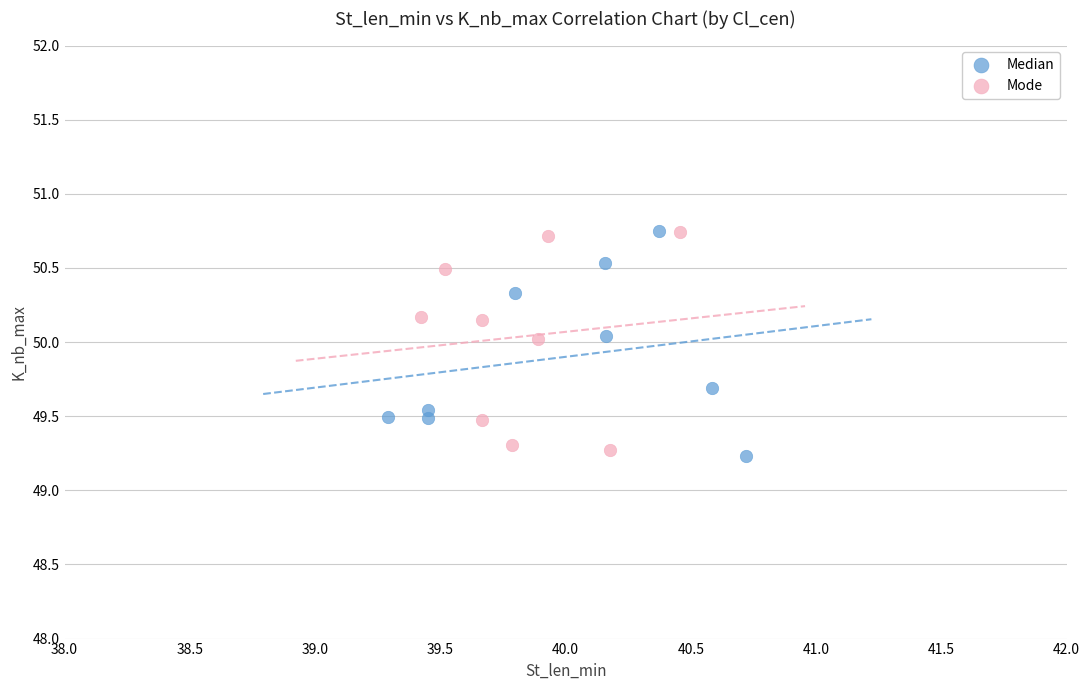

What are all the series names shown in the legend?

Median, Mode